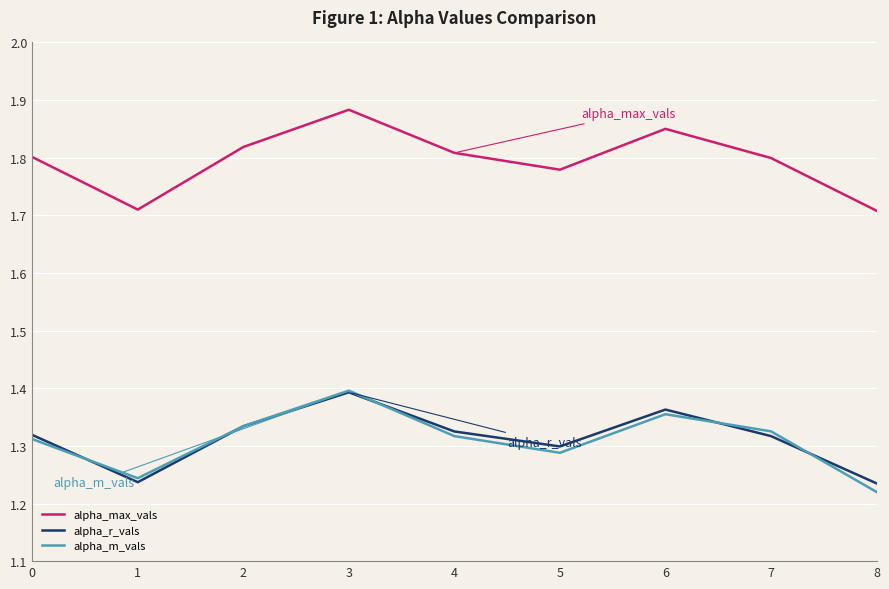

What are all the series names shown in the legend?

alpha_max_vals, alpha_r_vals, alpha_m_vals